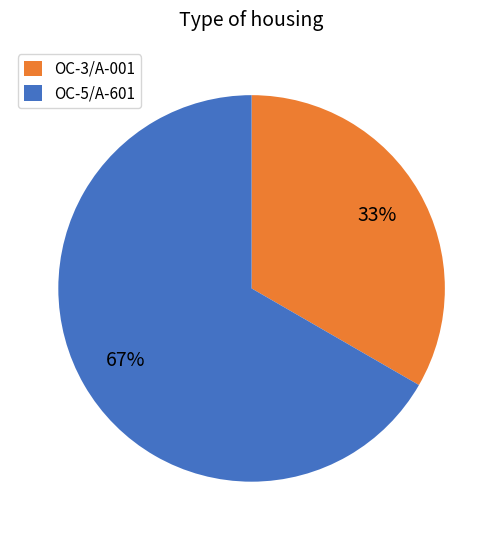

What percentage is the OC-3/A-001 slice, to the nearest percent?

33%